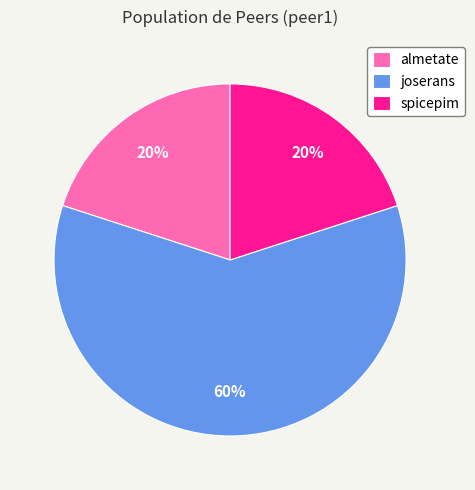

Is the sum of almetate and spicepim greater than half?

No